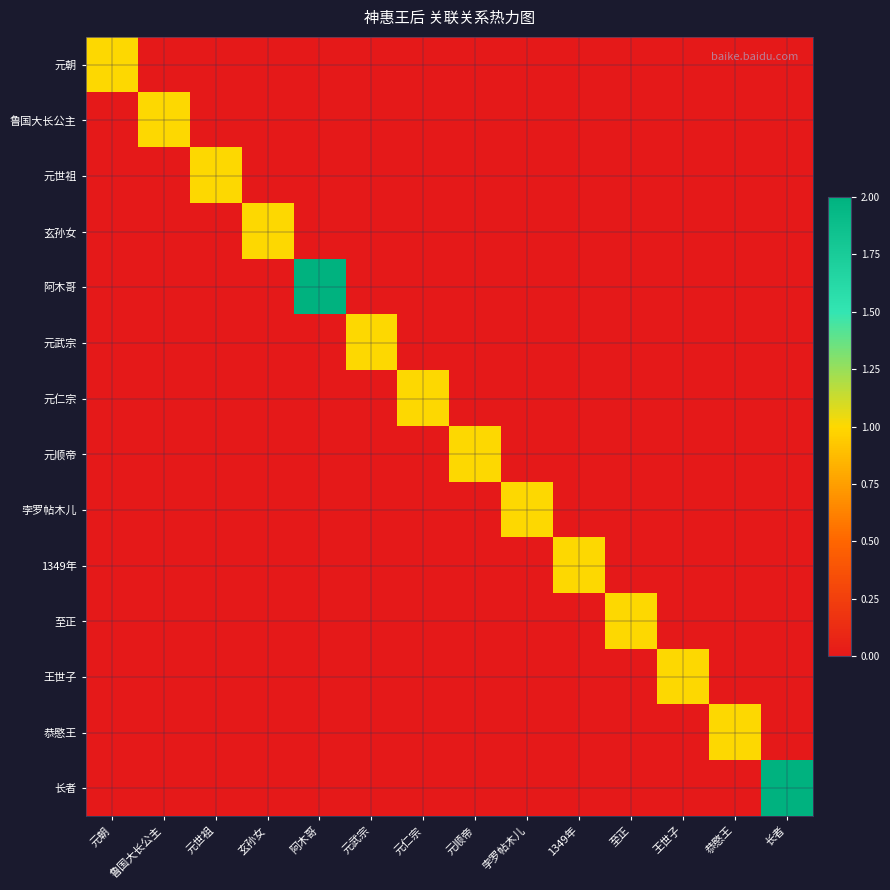

Between 至正 and 王世子, which is larger?

至正